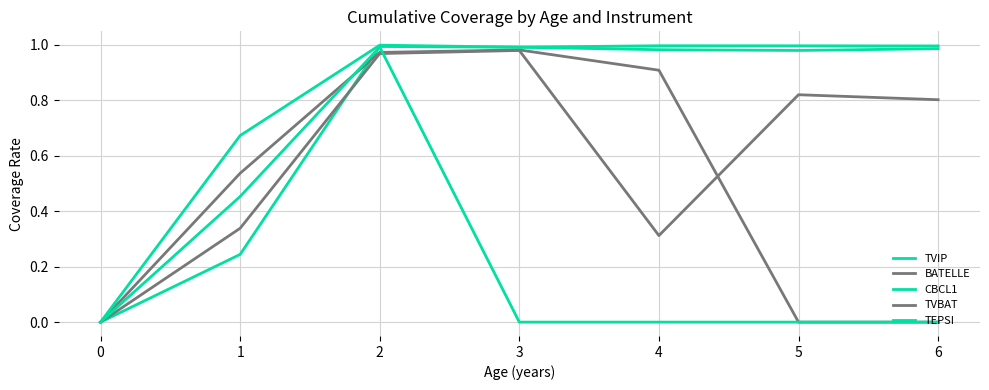

What is the value of the TVIP point at the 7th from the left?

1.0